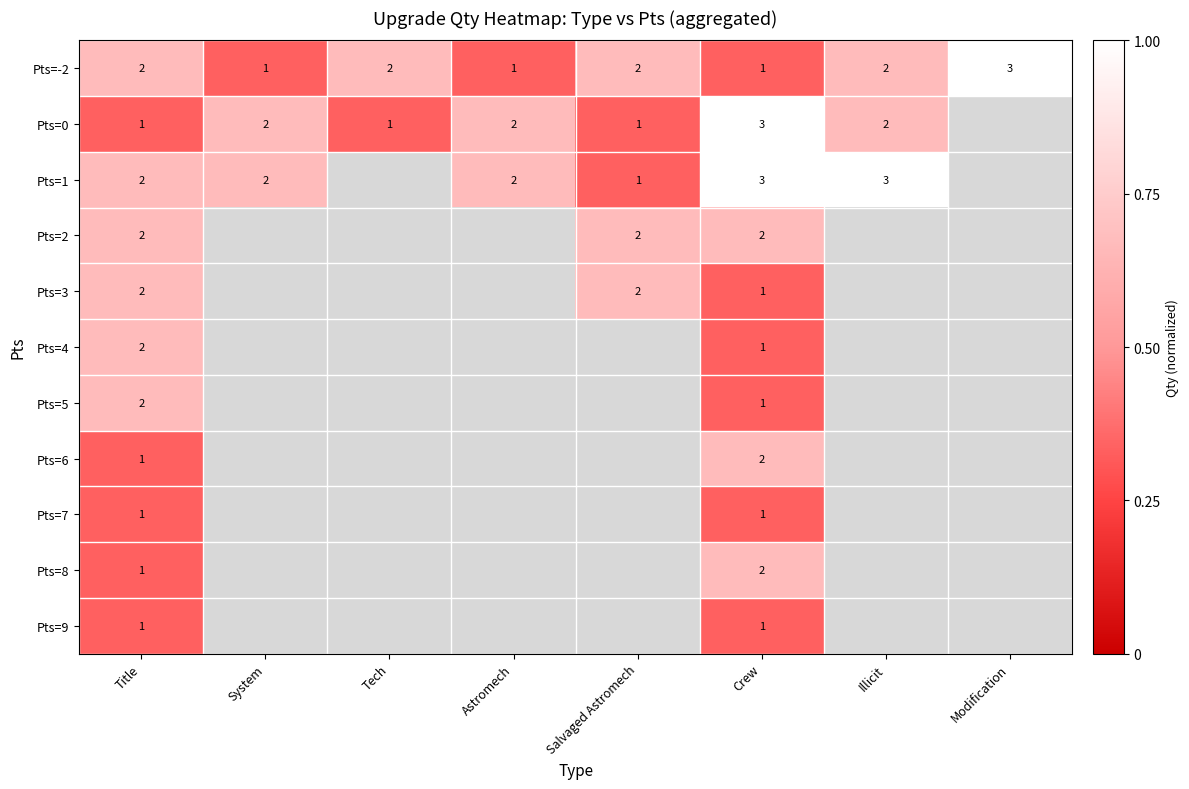

Is the value of Pts=7 at Modification greater than the value of Pts=8 at Modification?

No